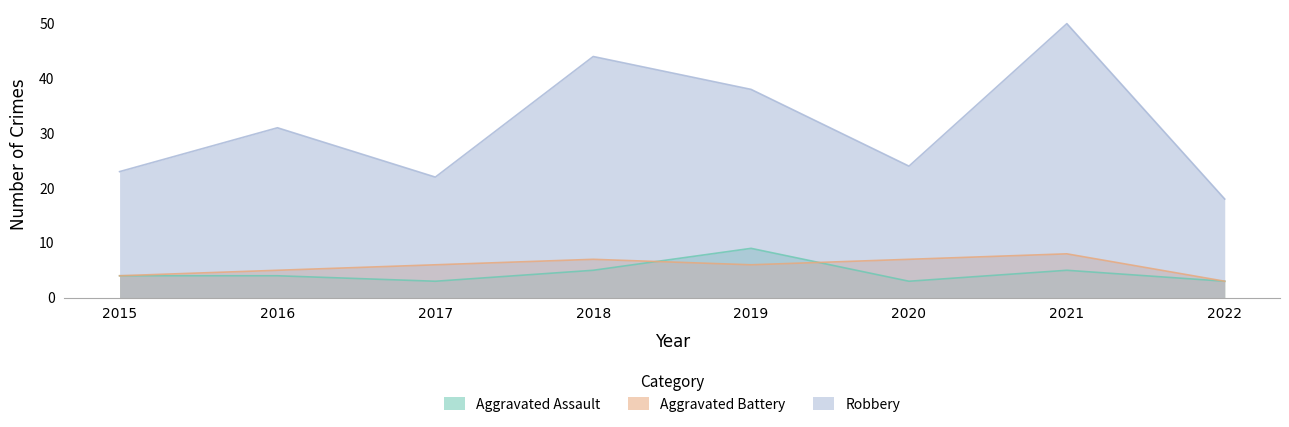

What are all the series names shown in the legend?

Aggravated Assault, Aggravated Battery, Robbery